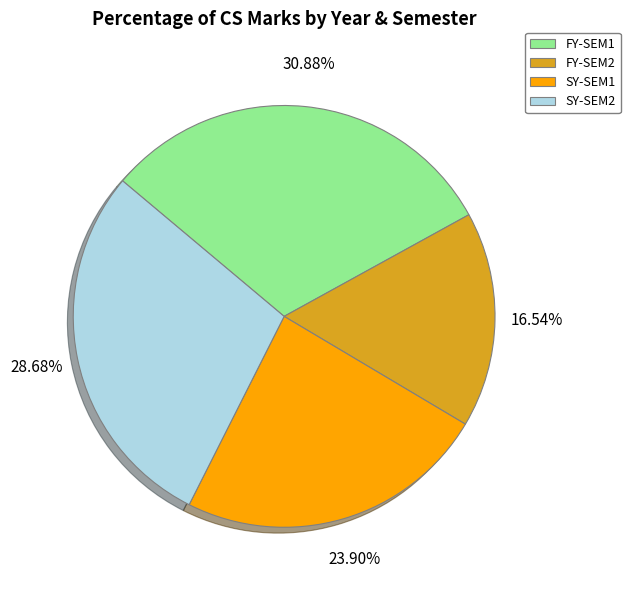

Which slice is the smallest?

FY-SEM2